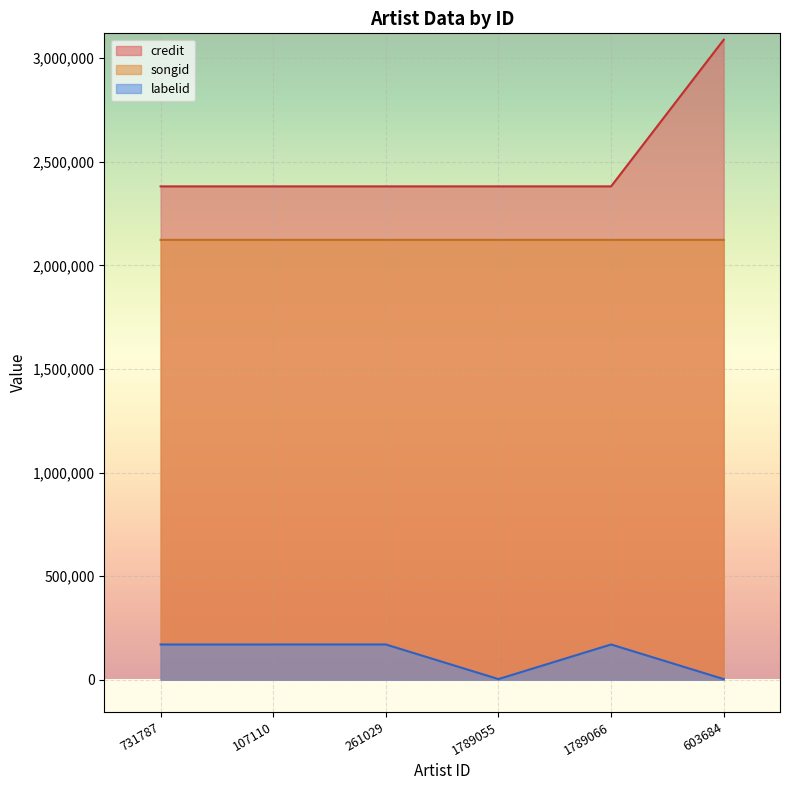

What is the value of the labelid point at the 3rd from the left?

170301